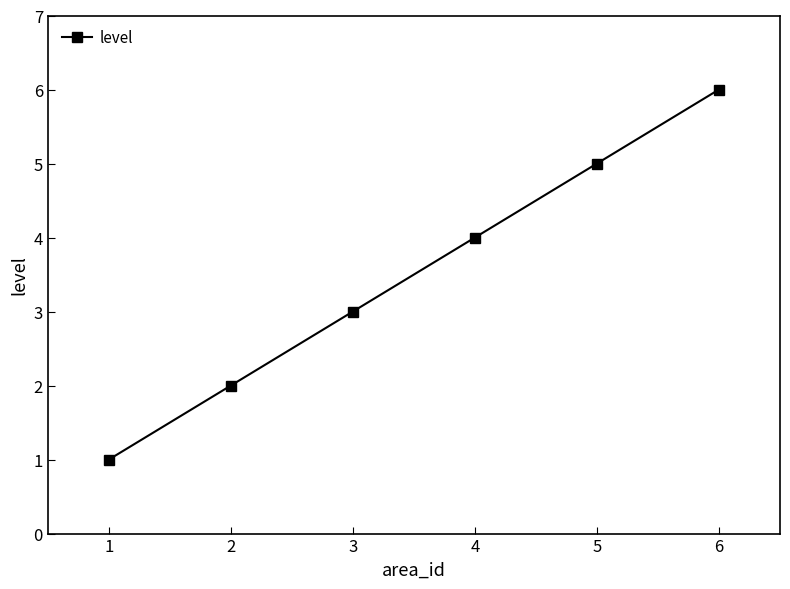

True or false: there are more than 1 points higher than both neighbors.

False